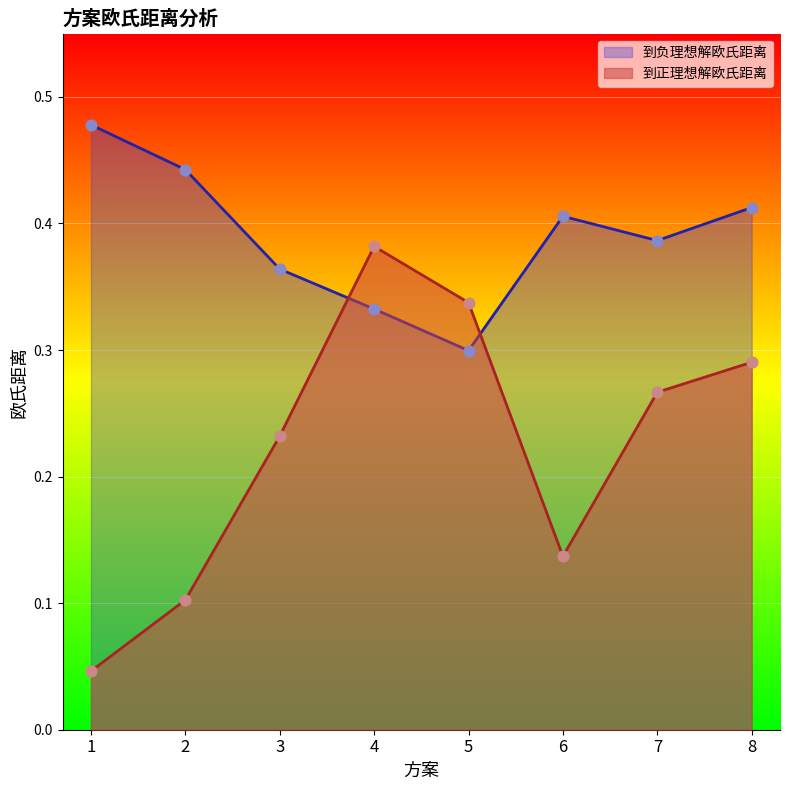

Which series contains the highest Y value?

到负理想解欧氏距离